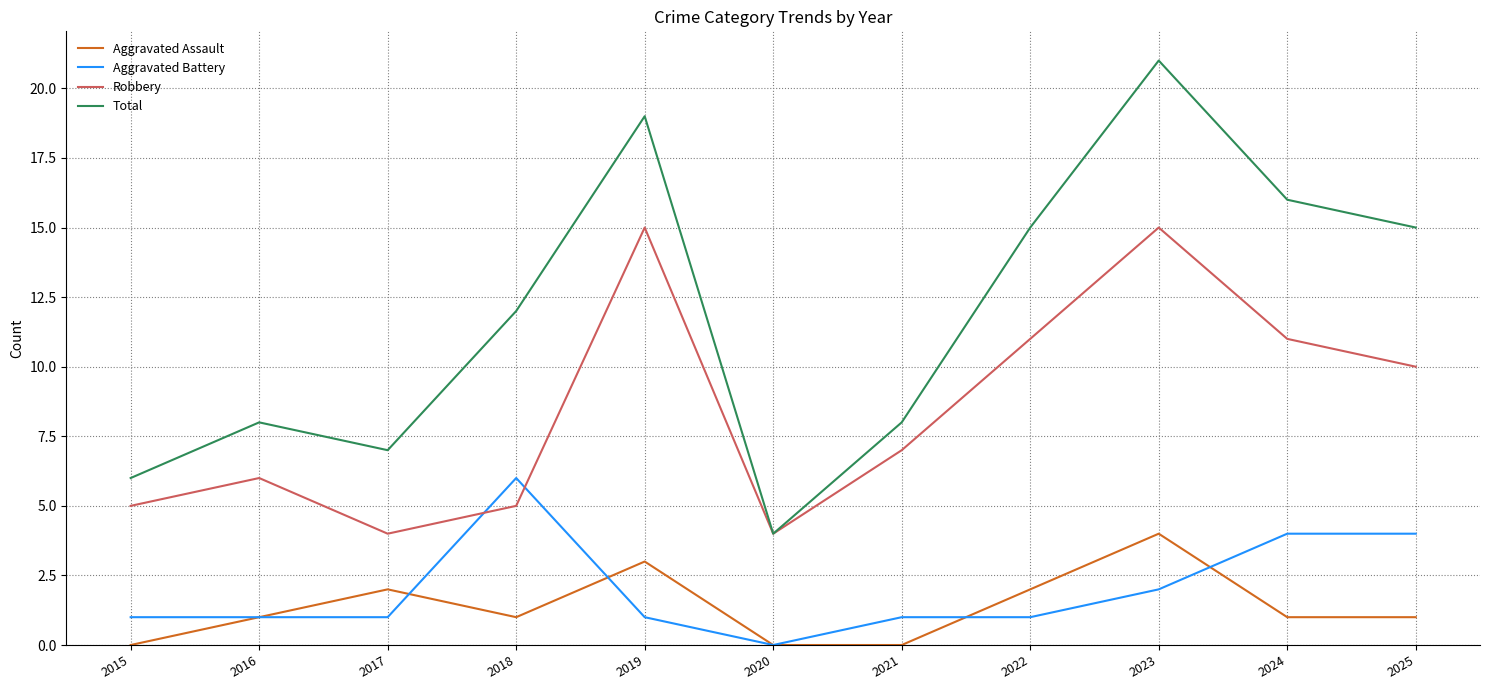

What is the spread (max minus min) of values at 2017?

6